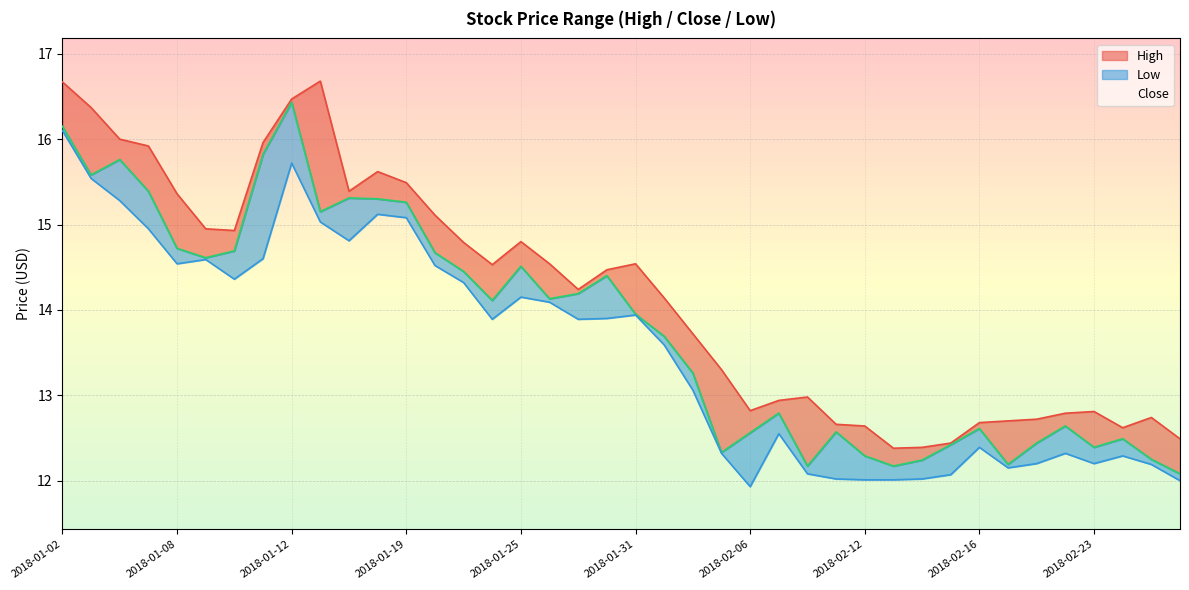

Rank the series by their average value, from highest to lowest.

High, Close, Low